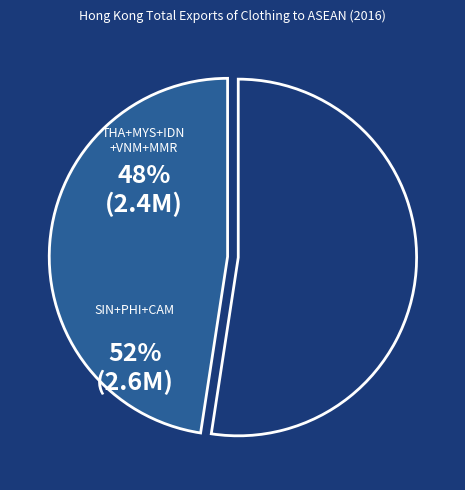

Is there any slice that represents more than half of the pie?

Yes